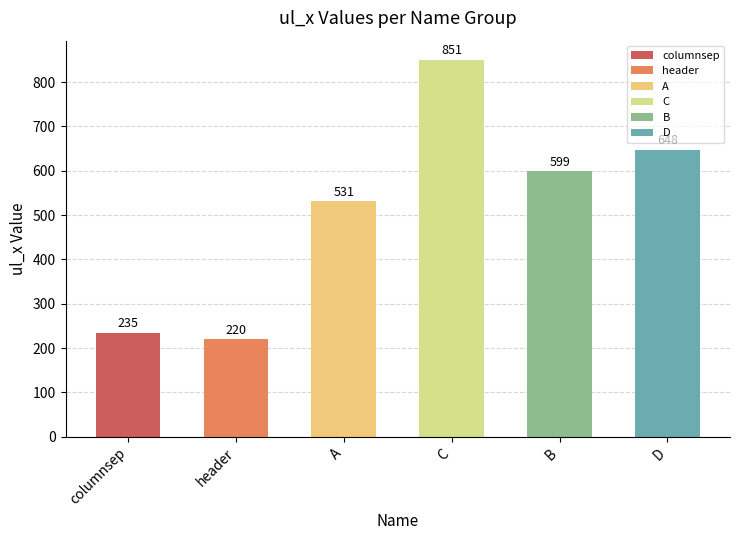

Reading left to right, list all the values displayed in this chart.

columnsep=235	header=220	A=531	C=851	B=599	D=648